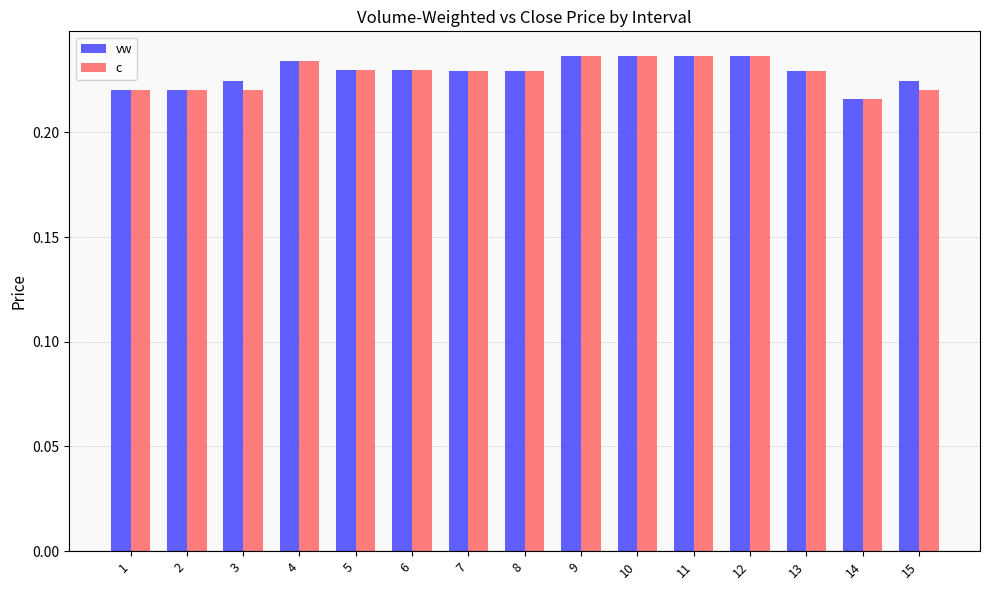

How many bars are there in each group?

2